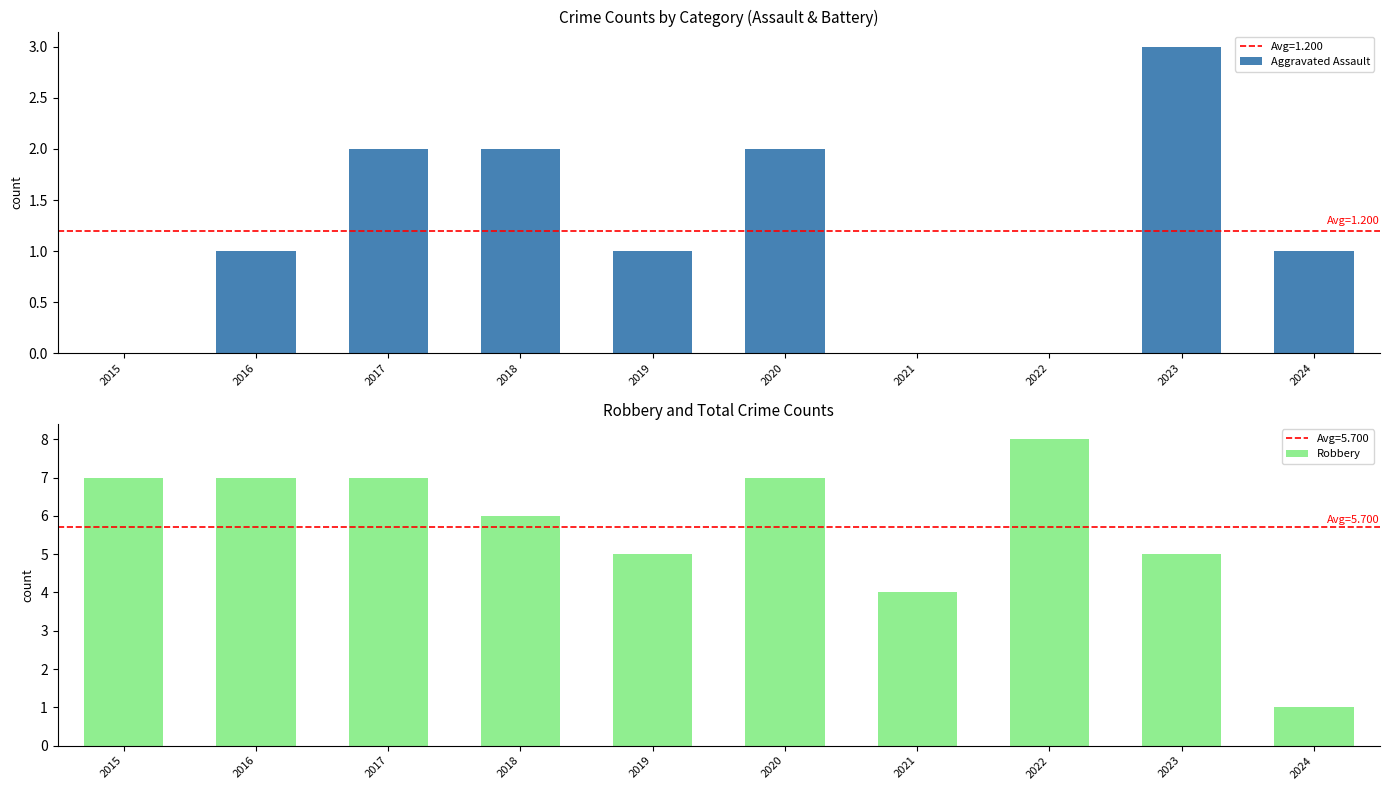

Rank the categories by Aggravated Assault value from lowest to highest.

2015, 2021, 2022, 2016, 2019, 2024, 2017, 2018, 2020, 2023